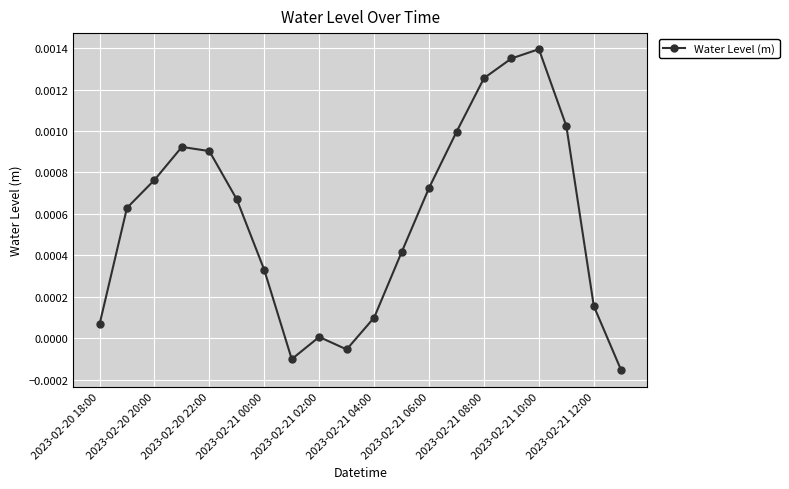

How many points are higher than both their immediate neighbors (excluding endpoints)?

3